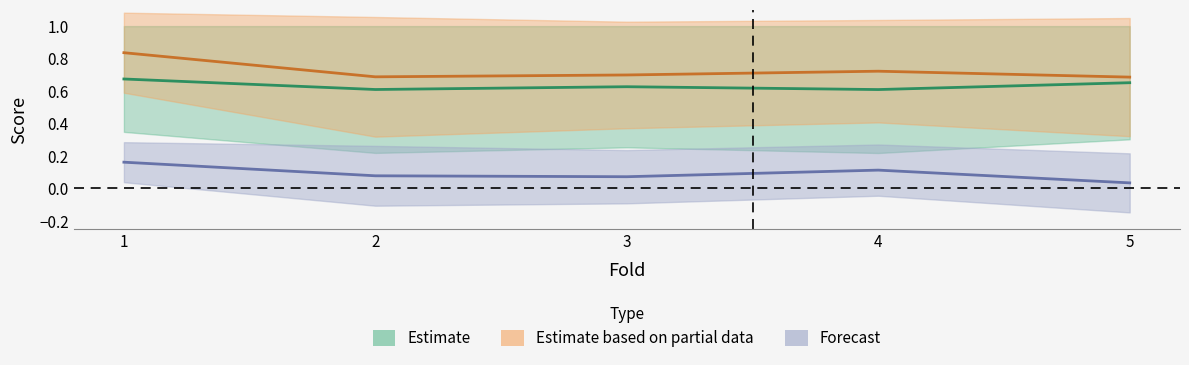

True or false: acc_baseline has a value of 0.6 at 2.

True